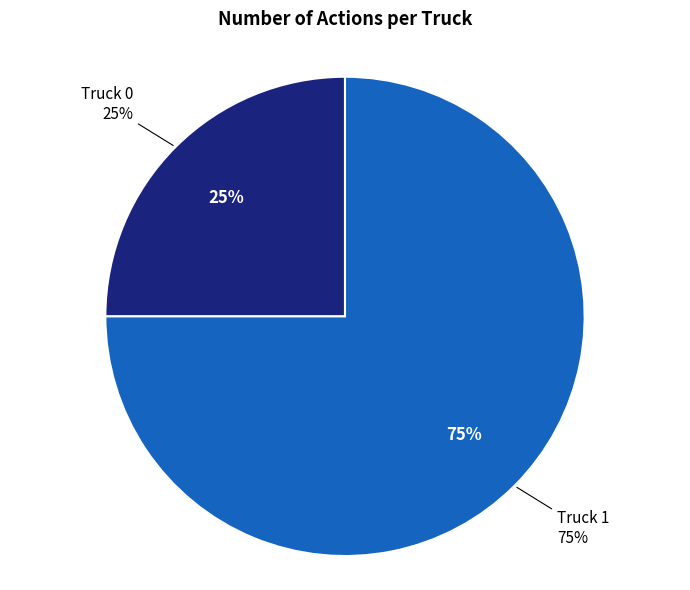

To the nearest percent, what percentage of the pie is Truck 0?

25%